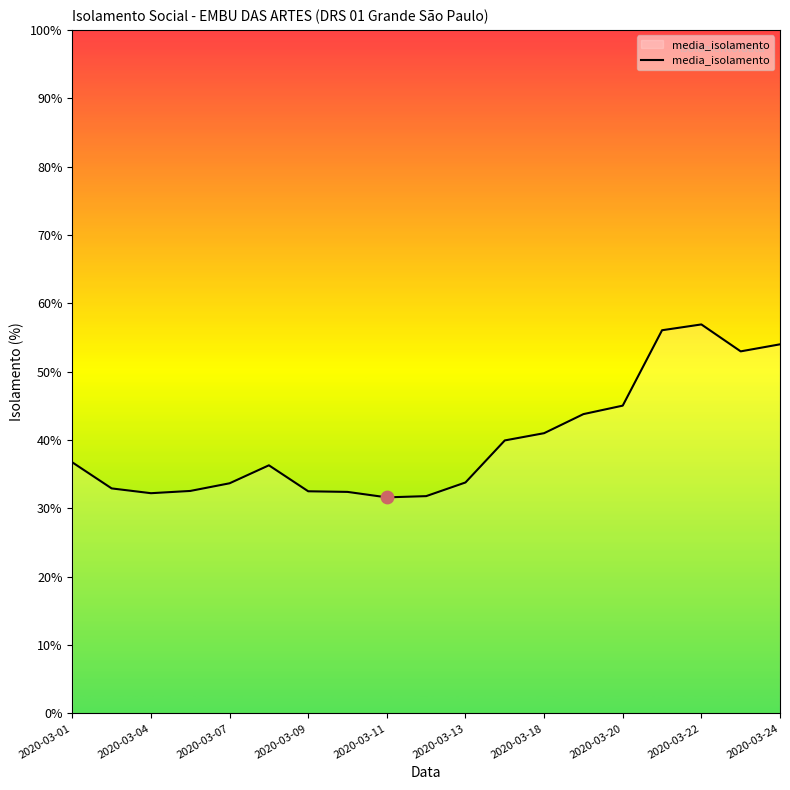

What is the maximum value shown in the chart?

56.9